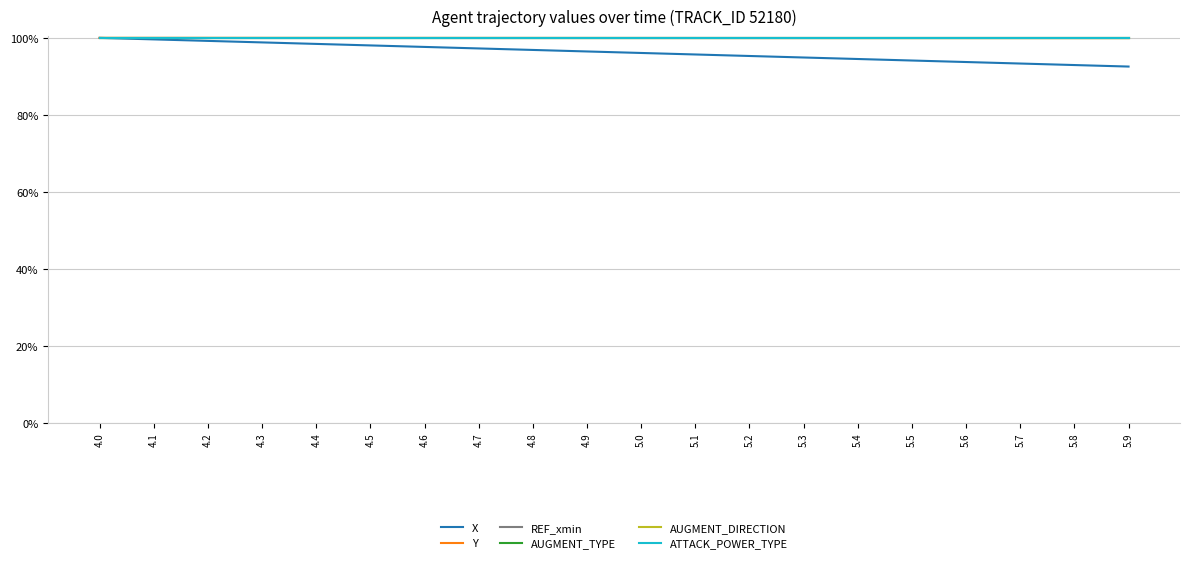

List the series in order of their peak value, highest first.

X, Y, REF_xmin, AUGMENT_TYPE, AUGMENT_DIRECTION, ATTACK_POWER_TYPE